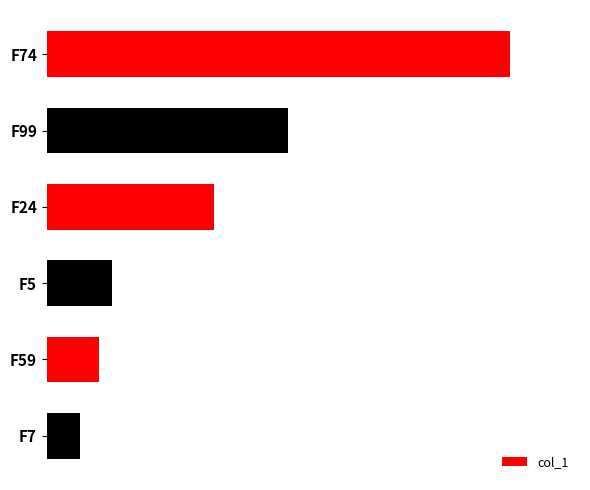

Does the chart contain stacked bars?

No